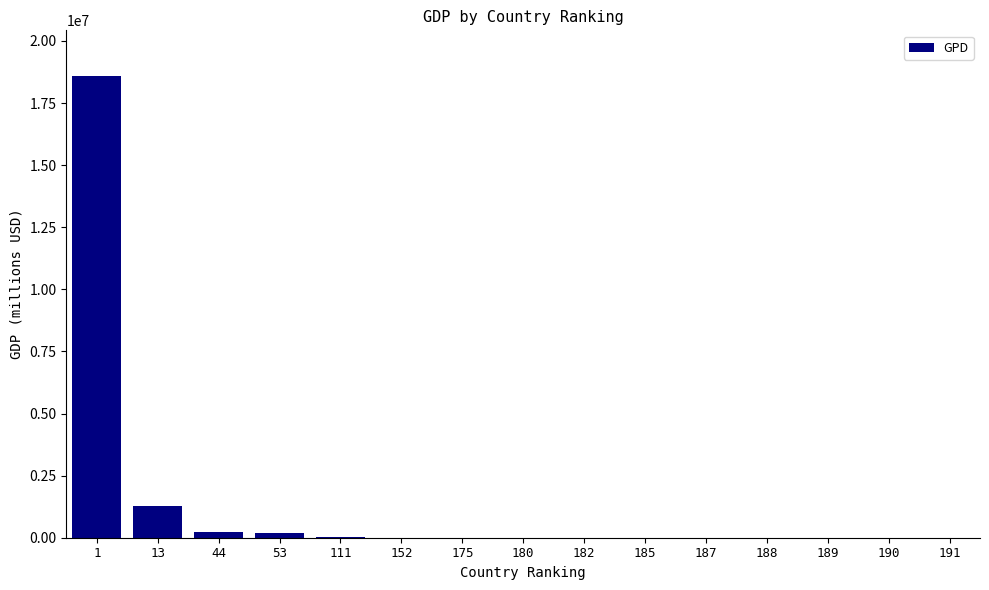

What is the sum of all values?

20285882